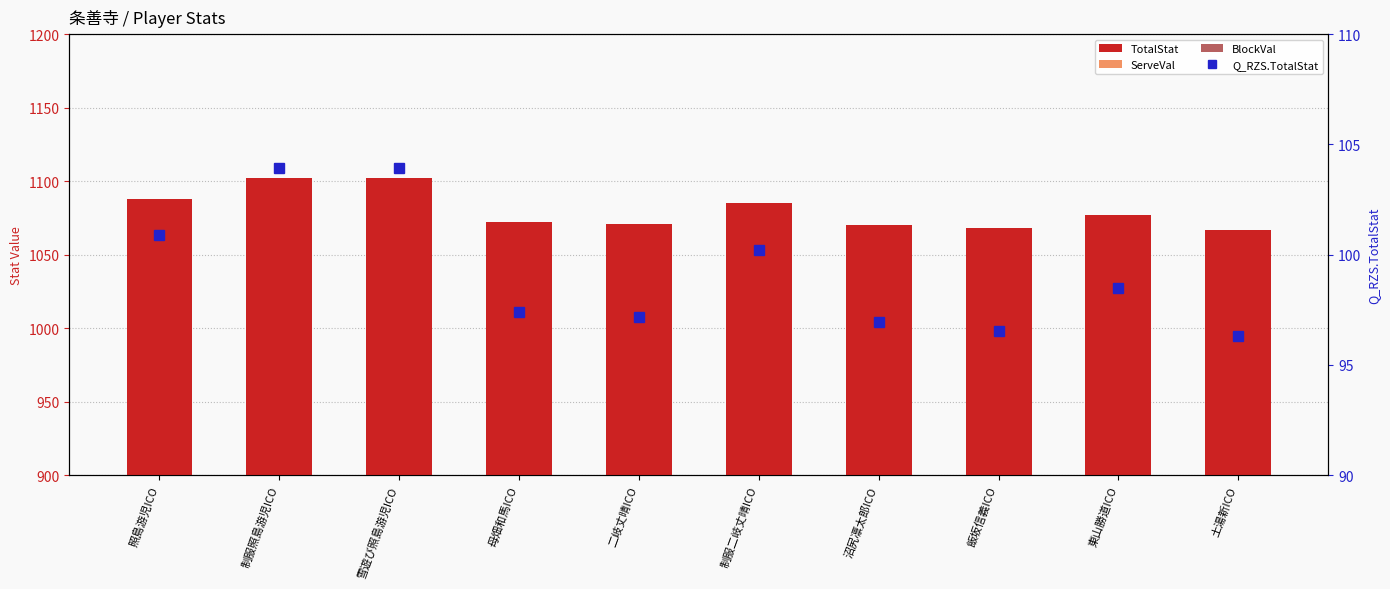

Which category has the highest value in the ServeVal series?

制服照島游児ICO